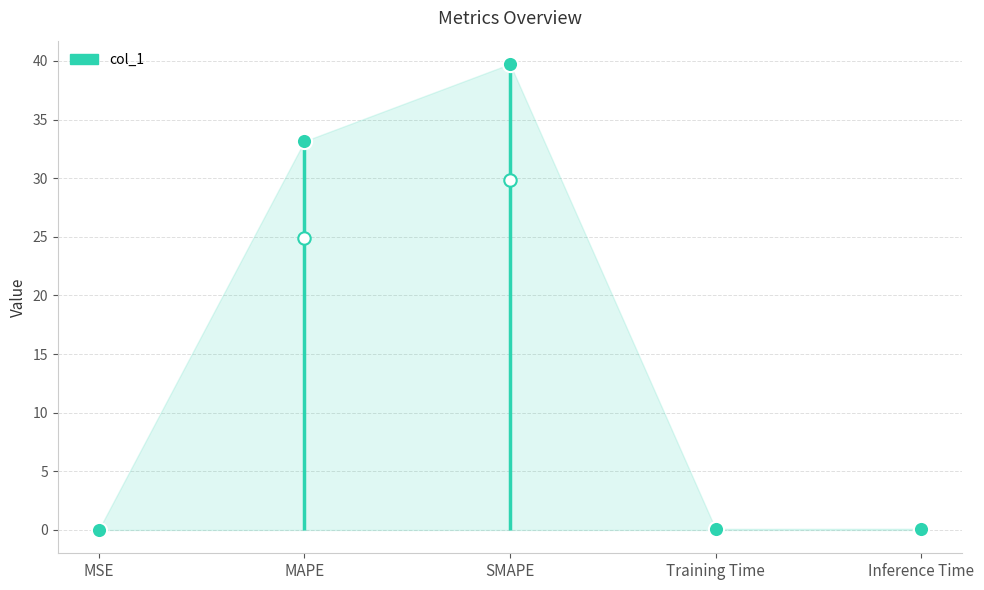

Between SMAPE and MAPE, which is larger?

SMAPE